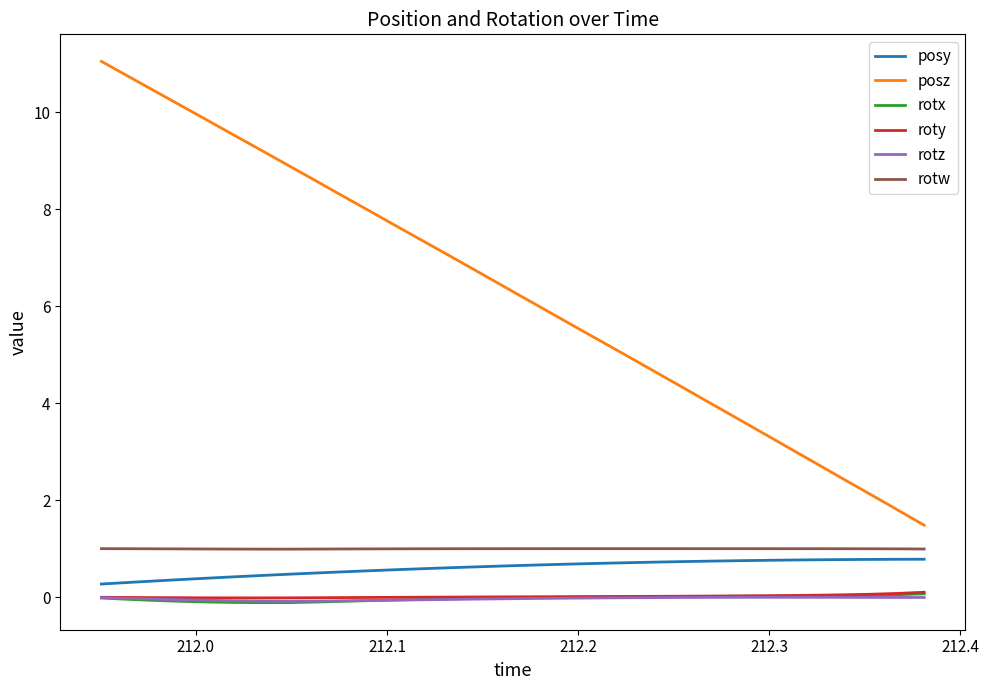

At how many categories does at least one series exceed 6?

17